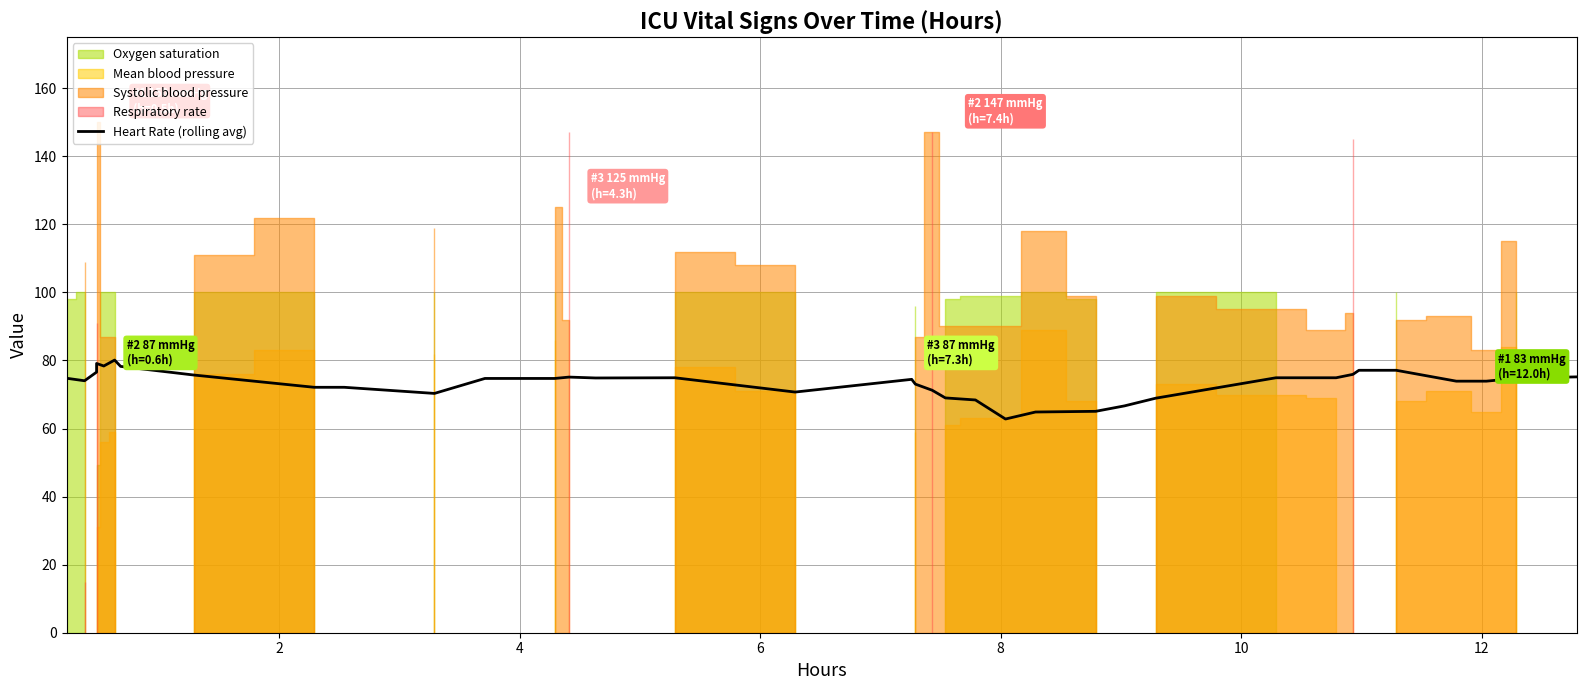

How many points are lower than both their immediate neighbors (excluding endpoints)?

6